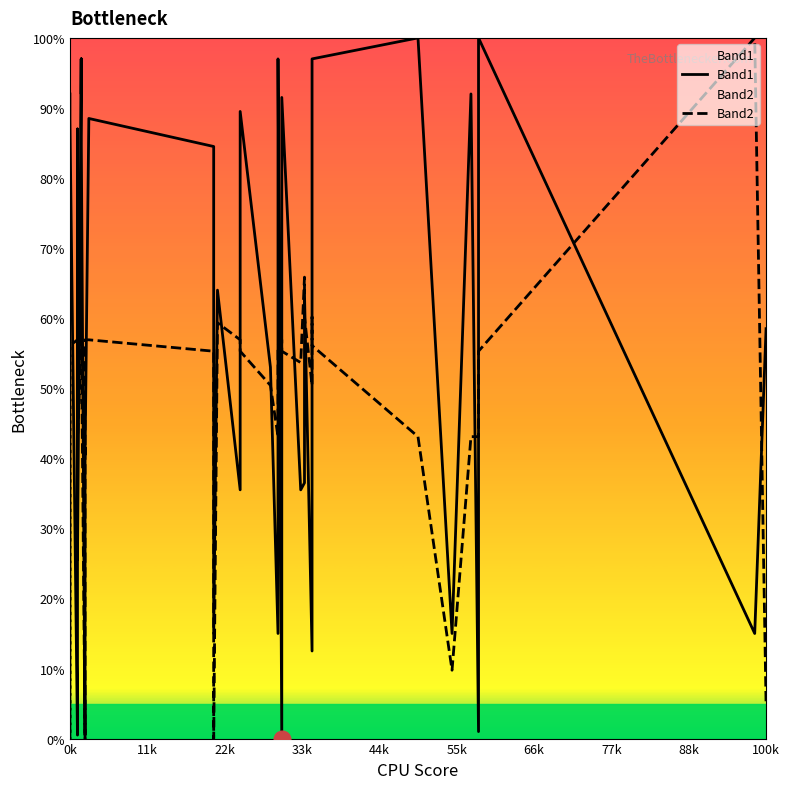

What is the difference between the second highest and second lowest values in the Band1 series?

99.5